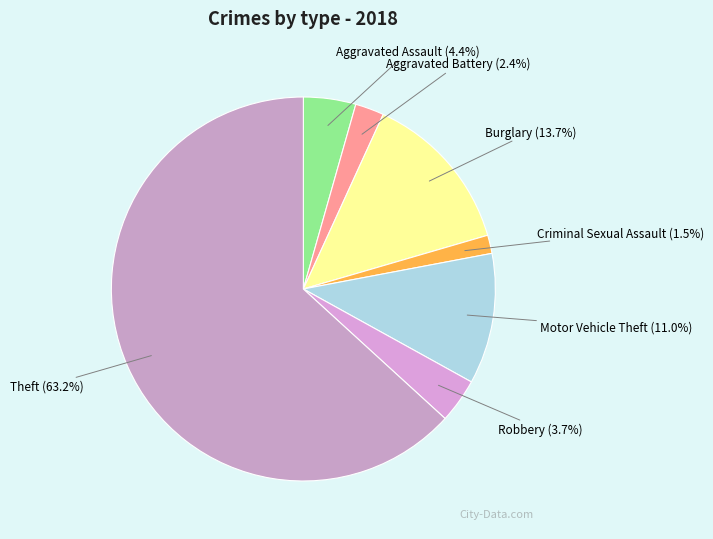

Is it true that Robbery is 4% of the pie?

True